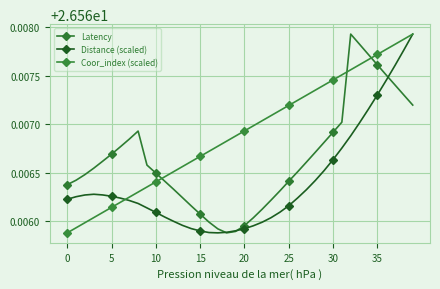

True or false: Coor_index (scaled) has more than 1 interior local peaks.

False